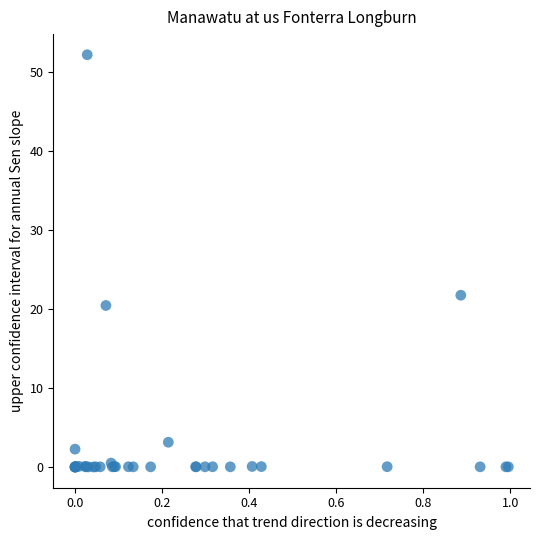

What Y value in the scatter plot is closest to 26?

21.7